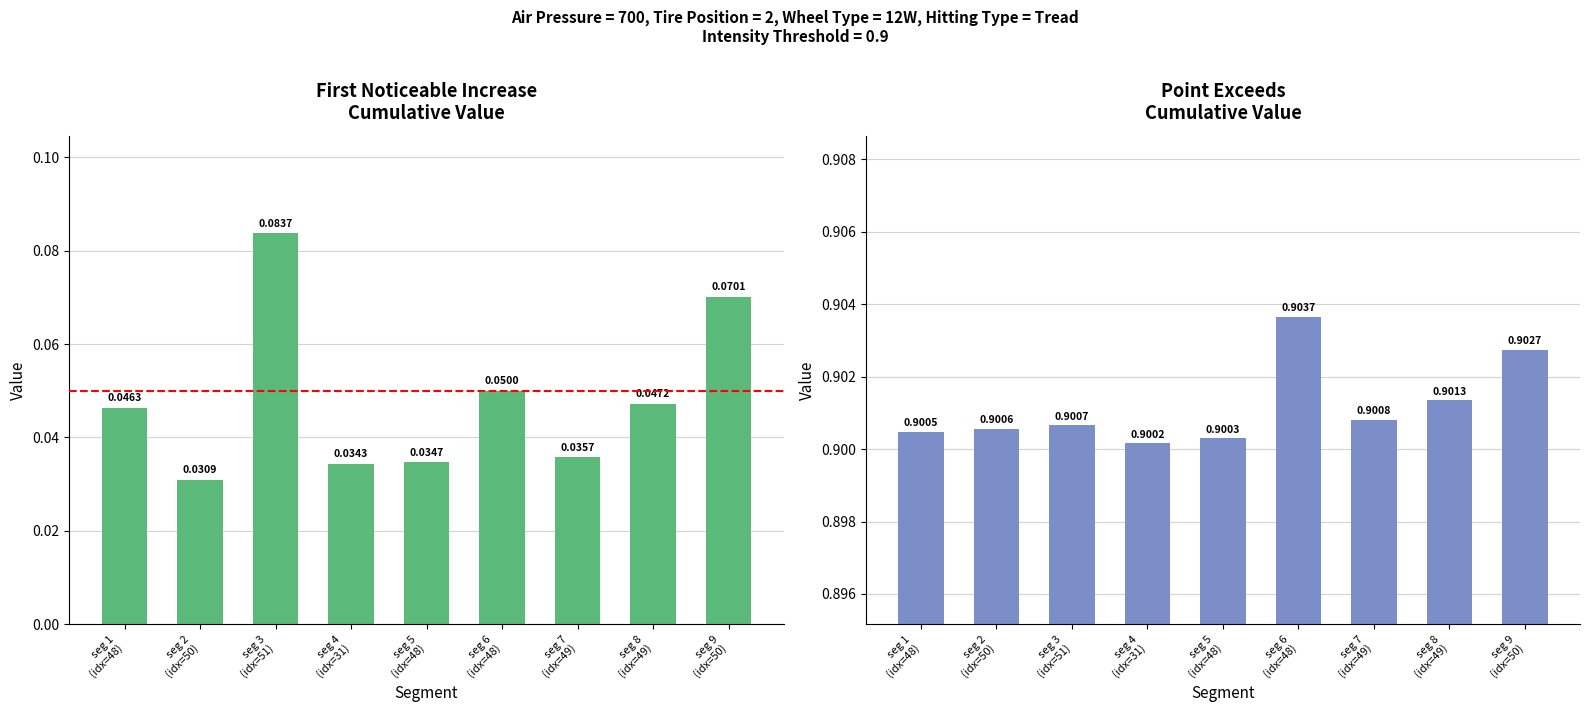

Which series changed the most between seg 1
(idx=48) and seg 4
(idx=31)?

First_Noticeable_Increase_Cumulative_Value